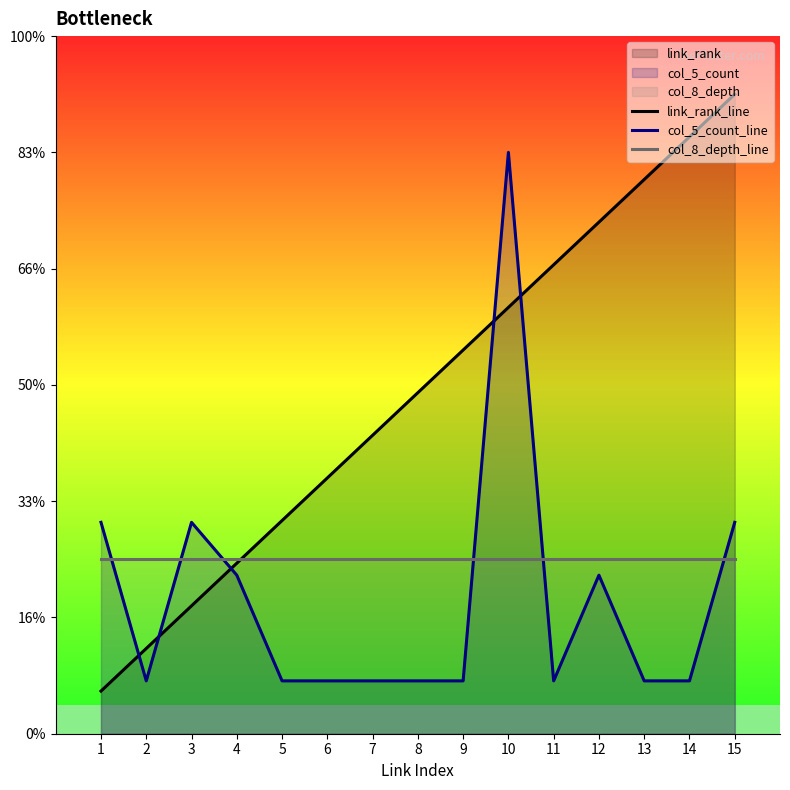

Rank the series by their maximum value, from lowest to highest.

col_8_depth_line, col_5_count_line, link_rank_line